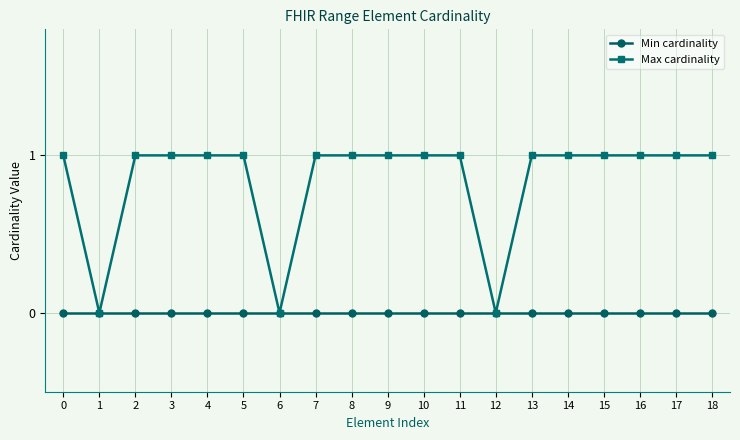

Which series has the widest spread of values?

Max cardinality